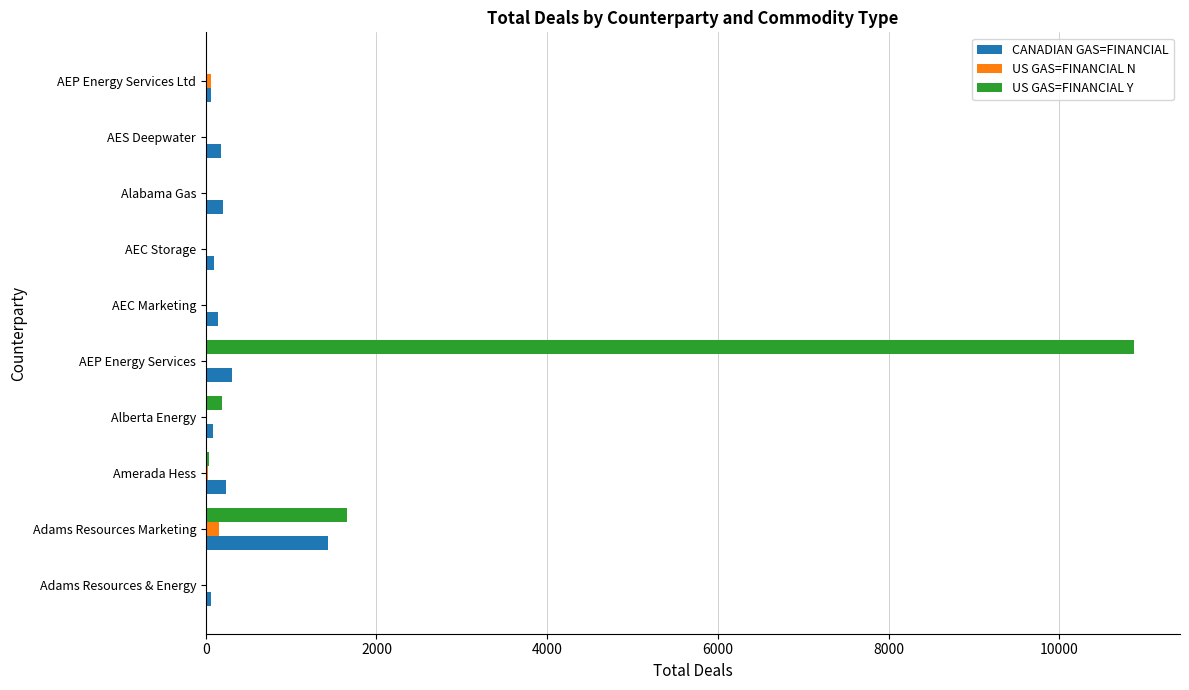

What is the sum of all CANADIAN GAS=FINANCIAL values?

2797